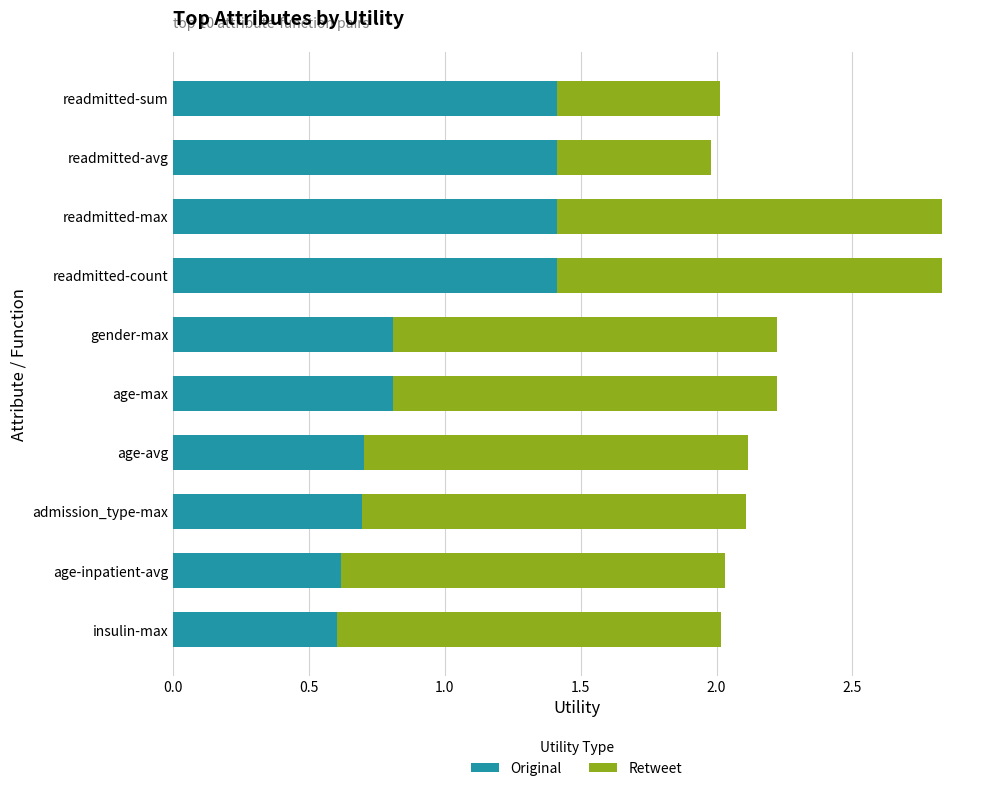

What is the average value of the Original series?

1.0